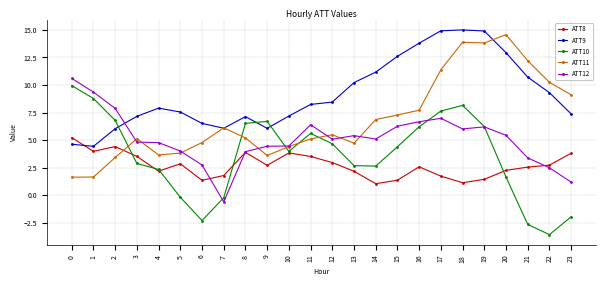

At how many categories does at least one series exceed -1?

24